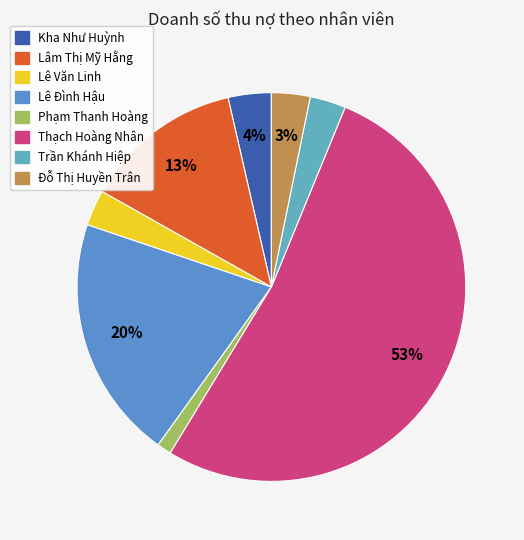

To the nearest percent, what is the difference between the Lê Đình Hậu and Phạm Thanh Hoàng slice percentages?

19%